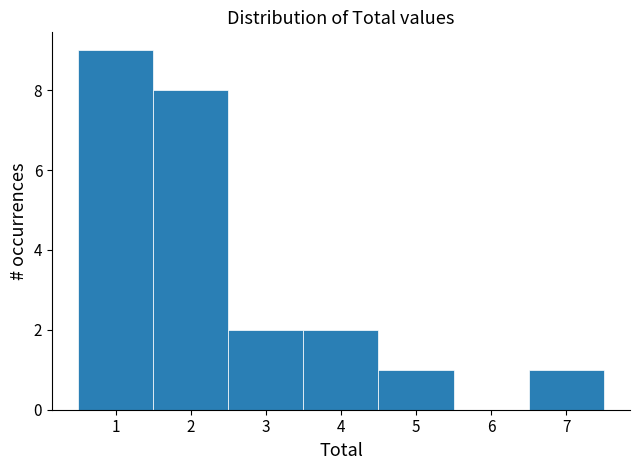

Reading left to right, list every bar in this chart as the range it spans on the x-axis followed by its height. The values are not printed on the chart, so give them approximately, as read against the axis.

0.5 to 1.5: 9
1.5 to 2.5: 8
2.5 to 3.5: 2
3.5 to 4.5: 2
4.5 to 5.5: 1
5.5 to 6.5: 0
6.5 to 7.5: 1